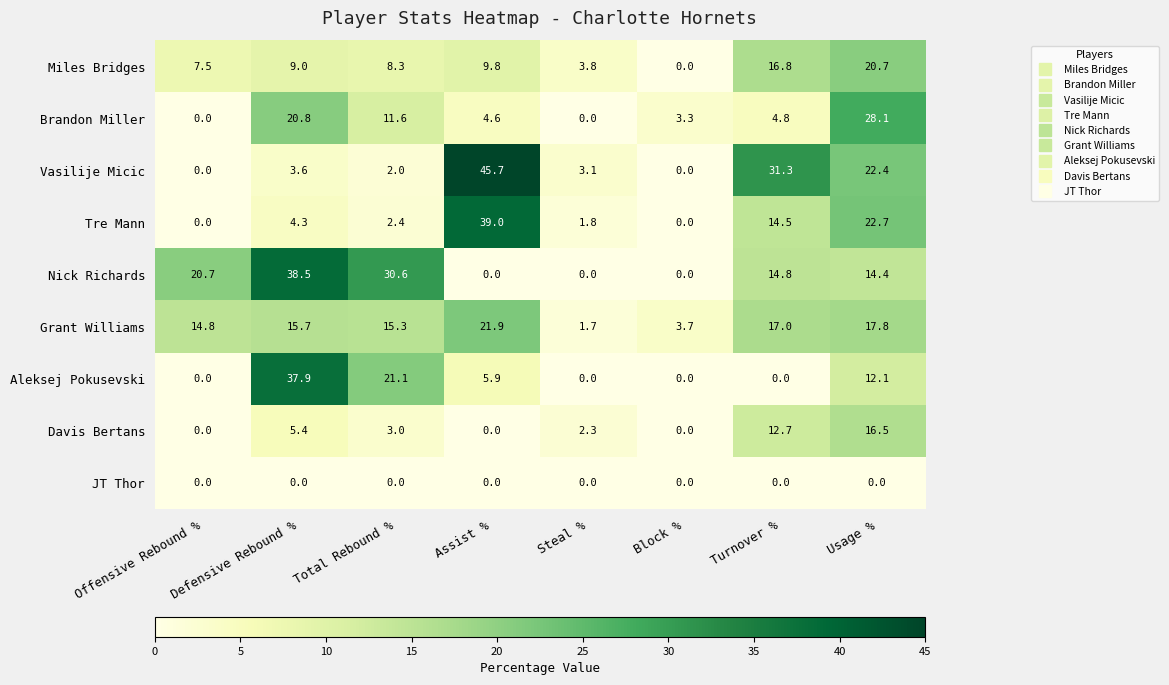

What is the minimum value for Grant Williams?

1.7